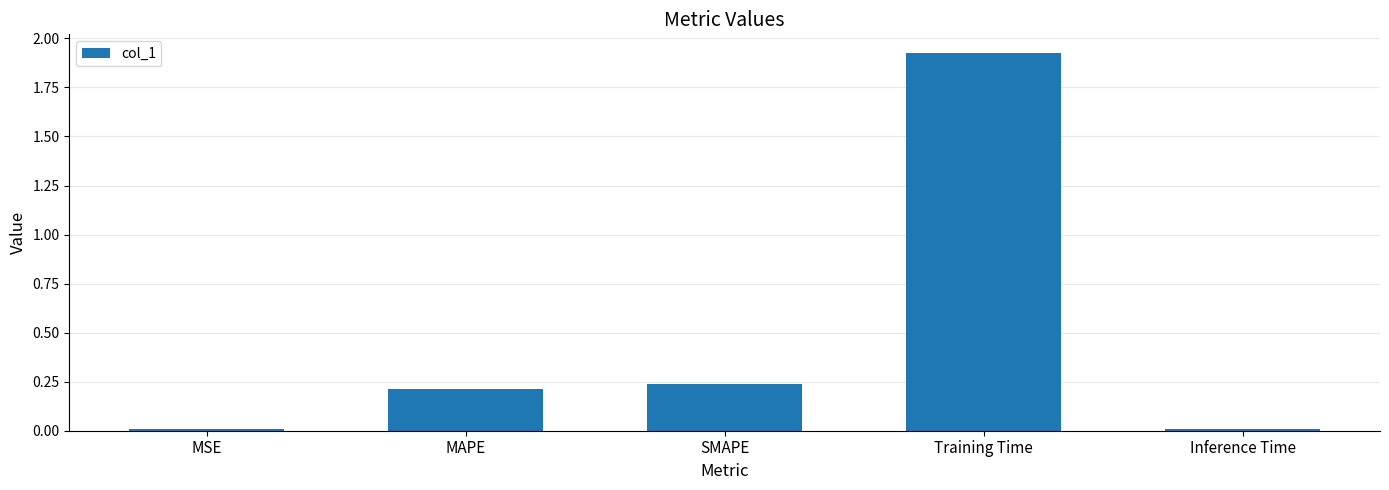

What is the change in value from MSE to MAPE?

+0.2